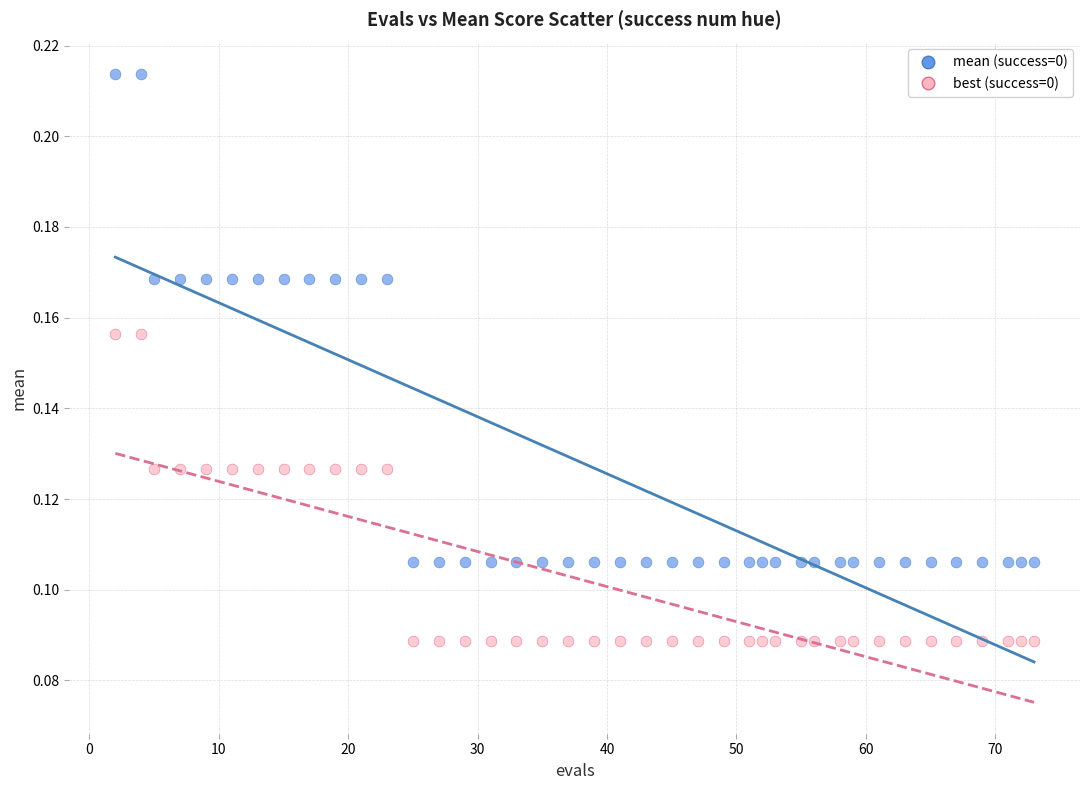

Which series has the widest spread of Y values?

mean (success=0)